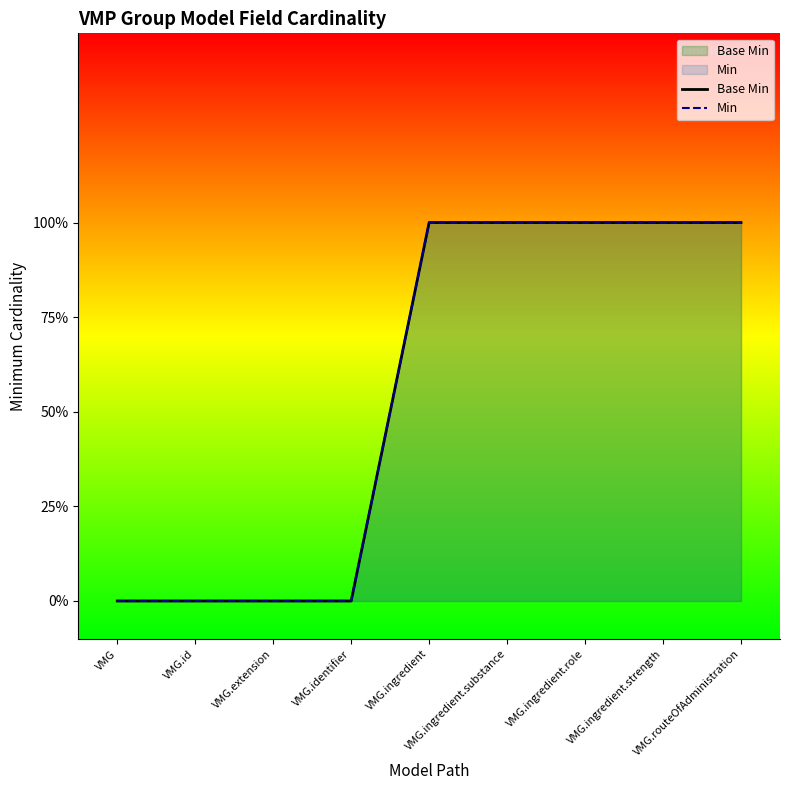

Does the chart display data point markers on the line(s)?

No